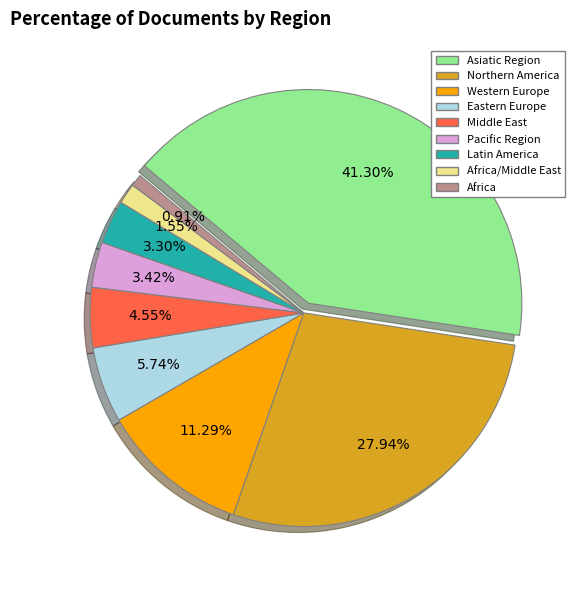

Does any single category account for the majority?

No